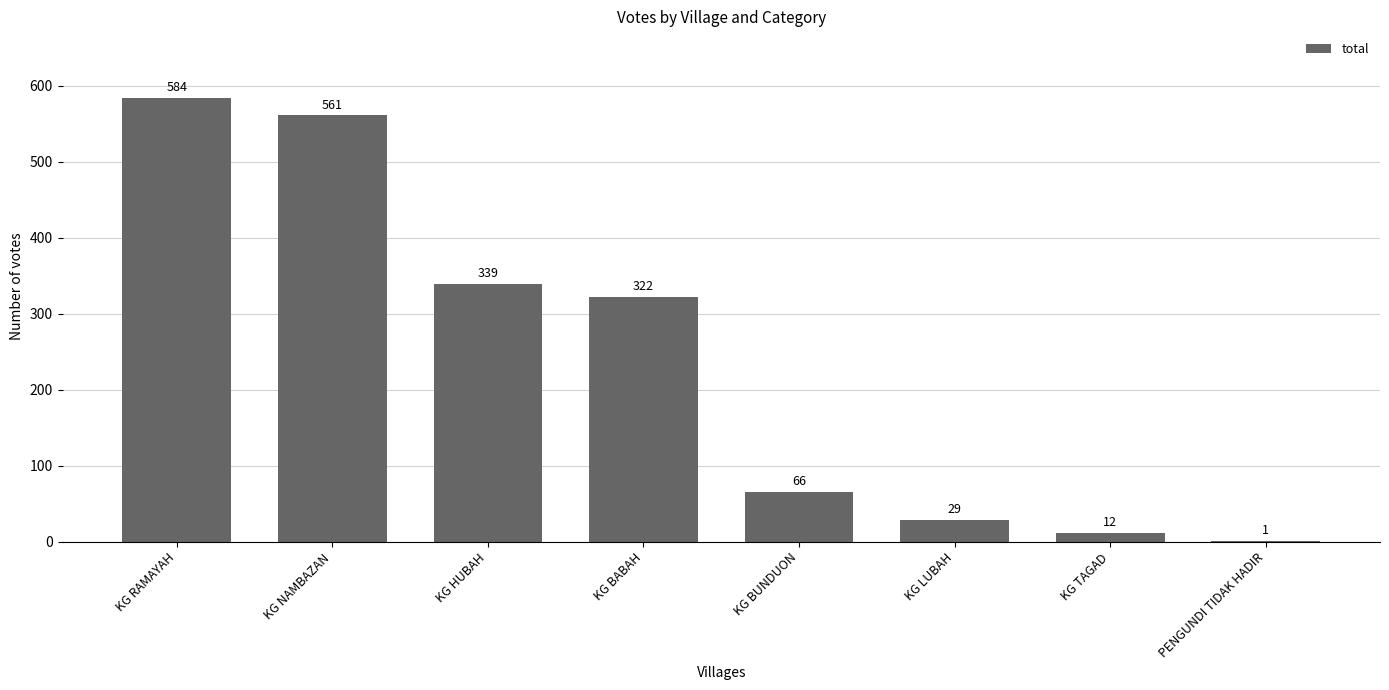

Is it true that the value at KG NAMBAZAN is 561?

True